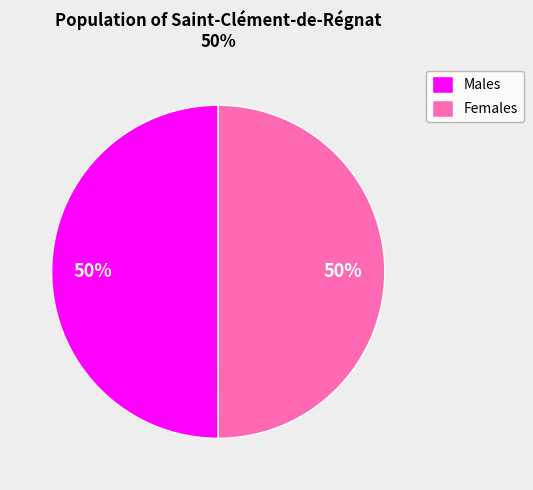

Count the number of slices in the pie.

2